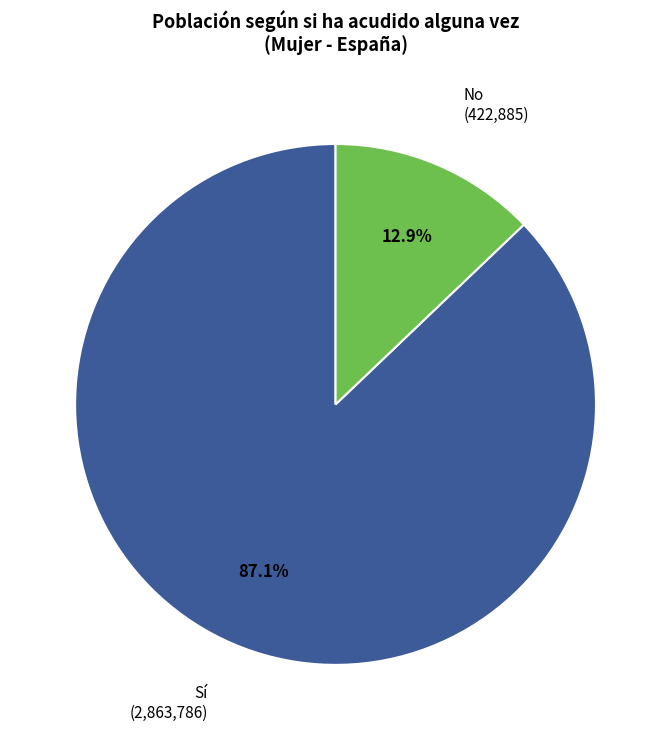

Is there a majority slice in this chart?

Yes